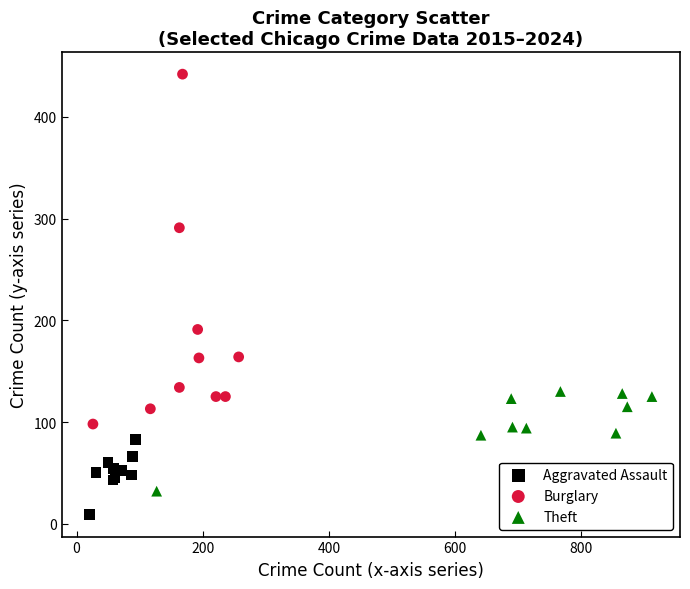

What are all the series names shown in the legend?

Aggravated Assault, Burglary, Theft